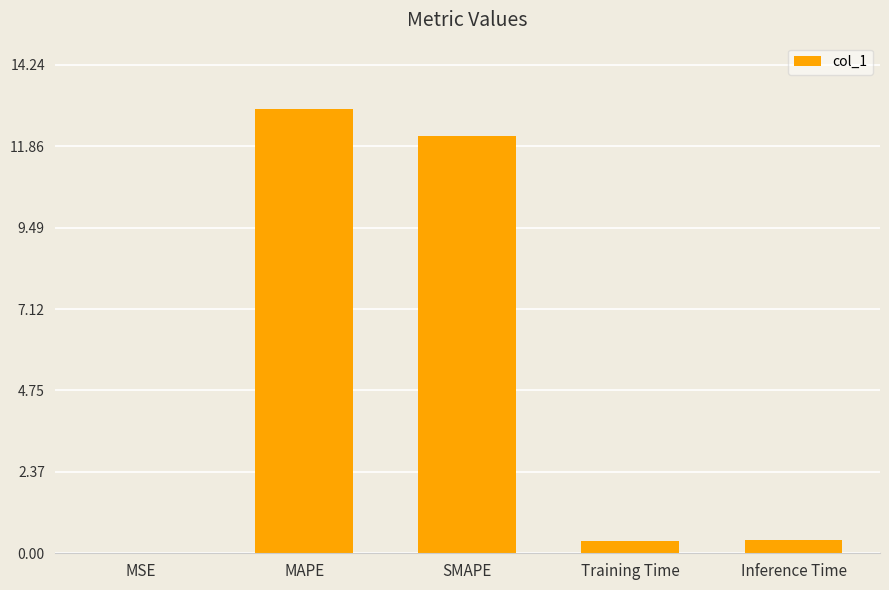

Are the bars horizontal?

No